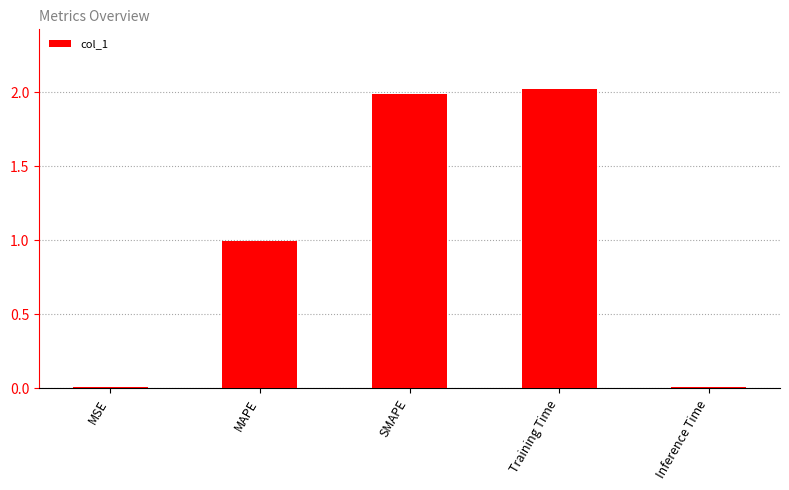

What value does the data have at SMAPE?

2.0